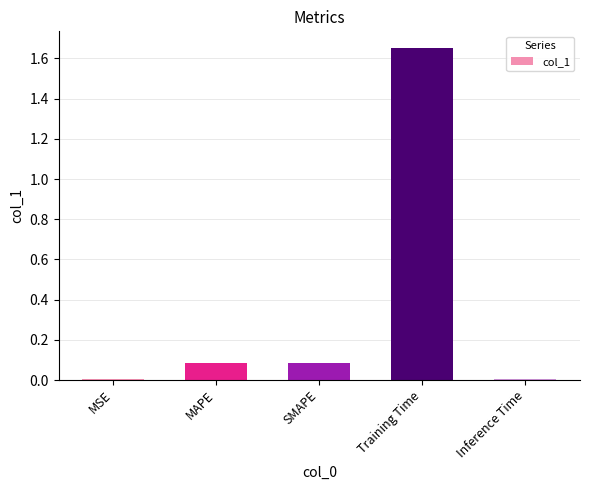

The chart shows a value of 0.0 at MSE. True or false?

True